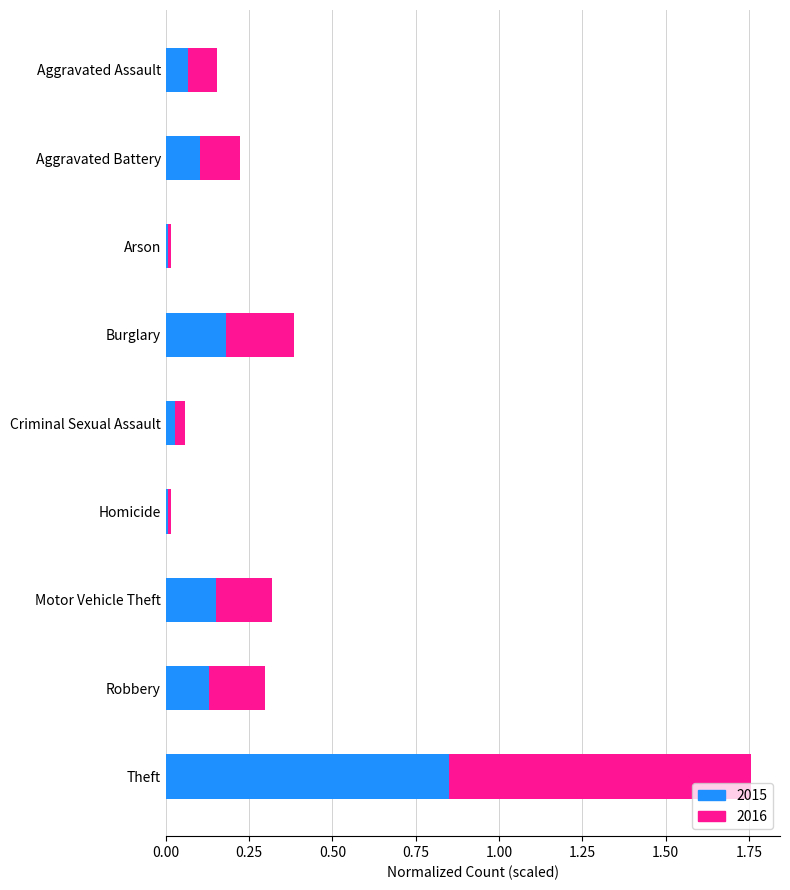

At which label does 2015 reach its peak?

Theft